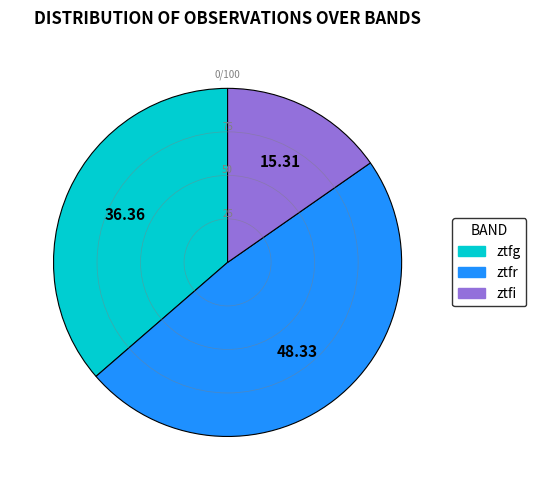

What is the largest slice in the pie chart?

ztfr